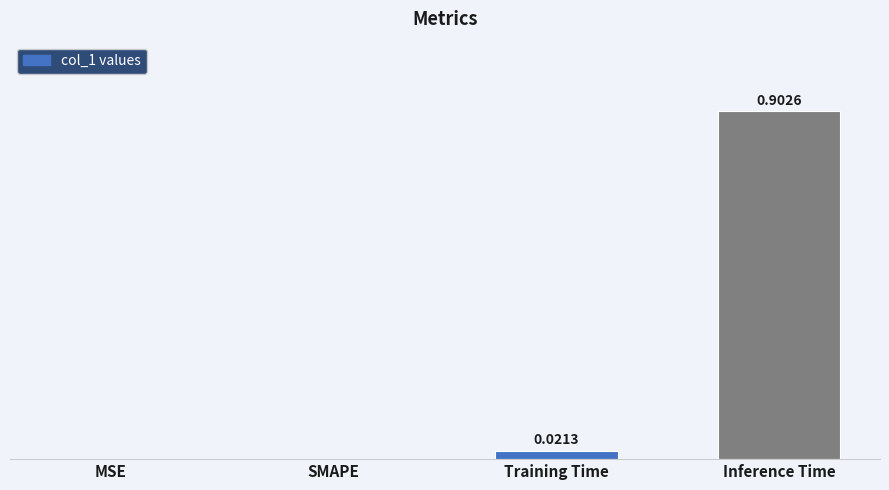

Which has a higher value, MSE or Inference Time?

Inference Time